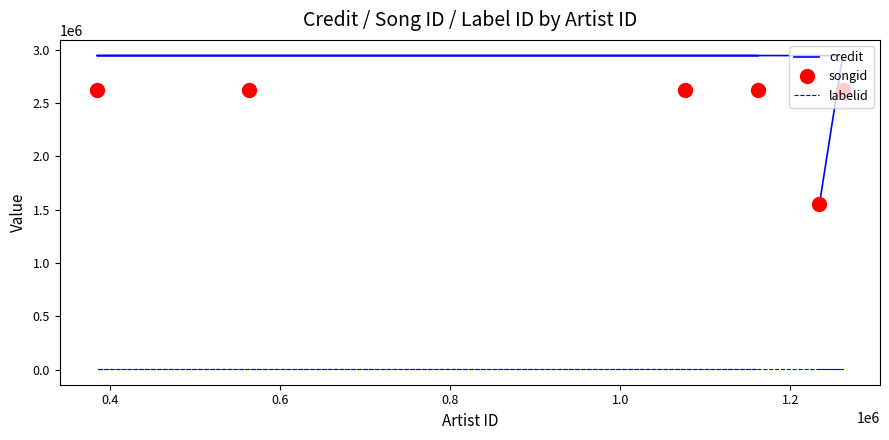

True or false: labelid and songid cross at least once.

False